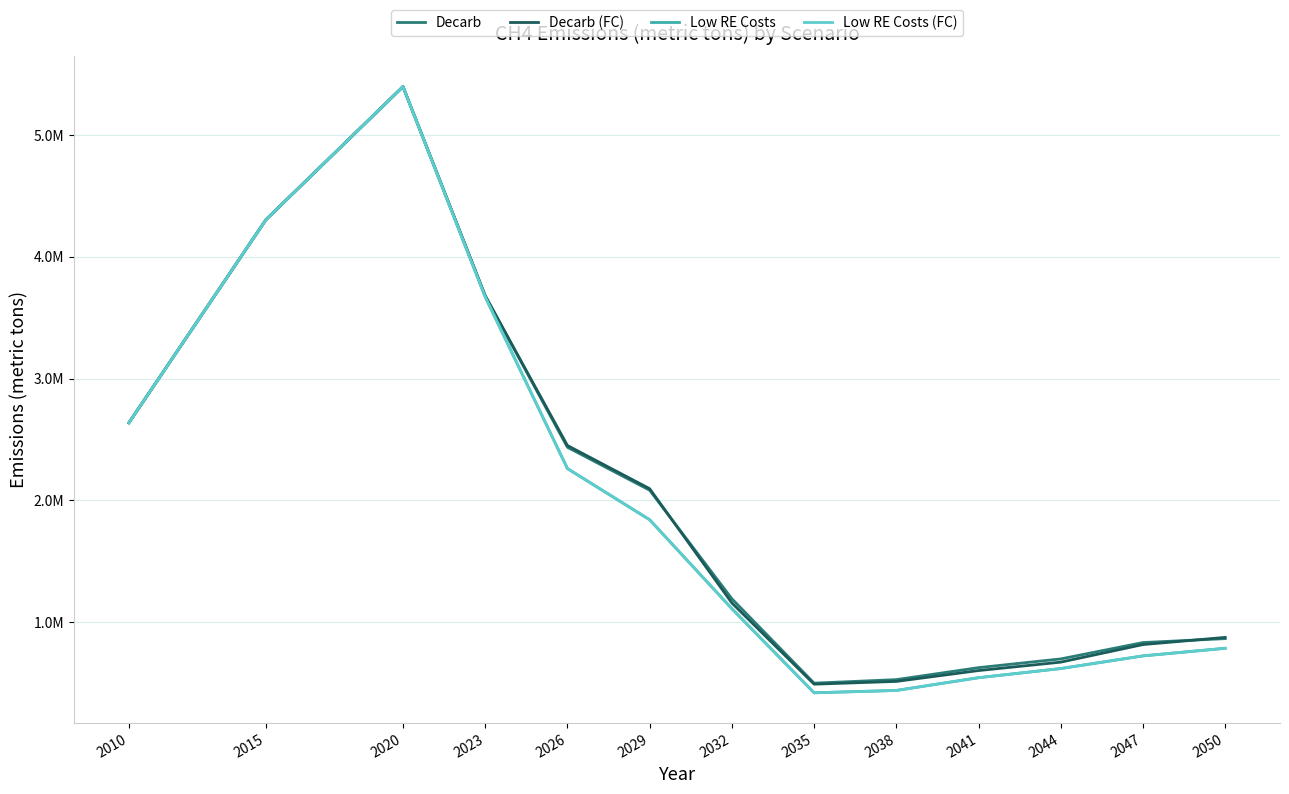

What is the value of the Decarb point at the 5th from the left?

2435402.2